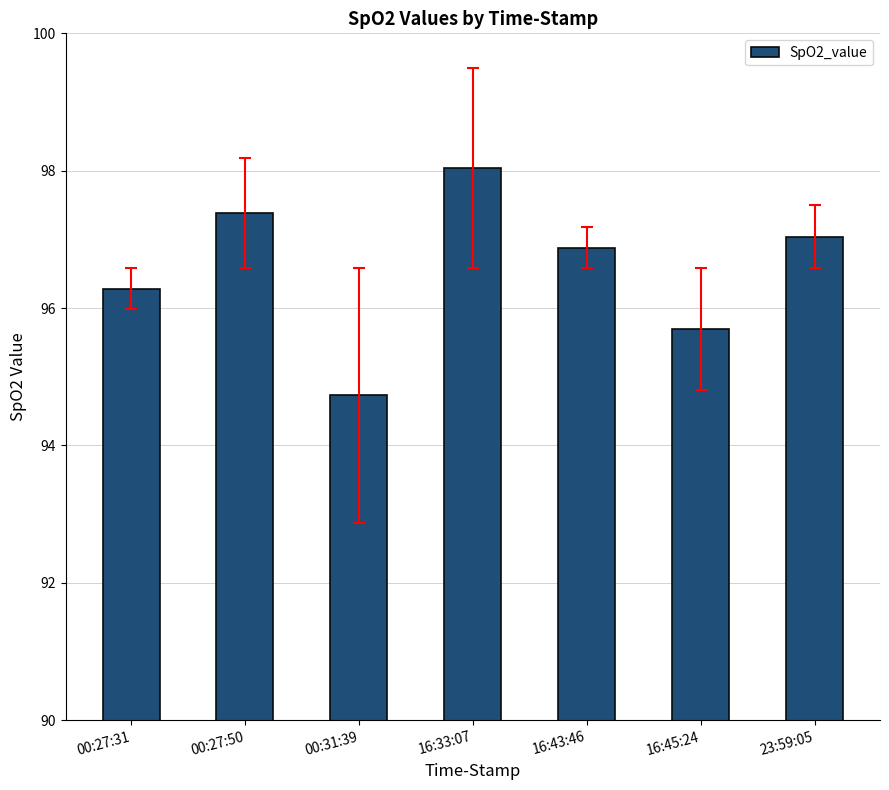

Reading left to right, list all the values displayed in this chart.

96.3	97.4	94.7	98.0	96.9	95.7	97.0